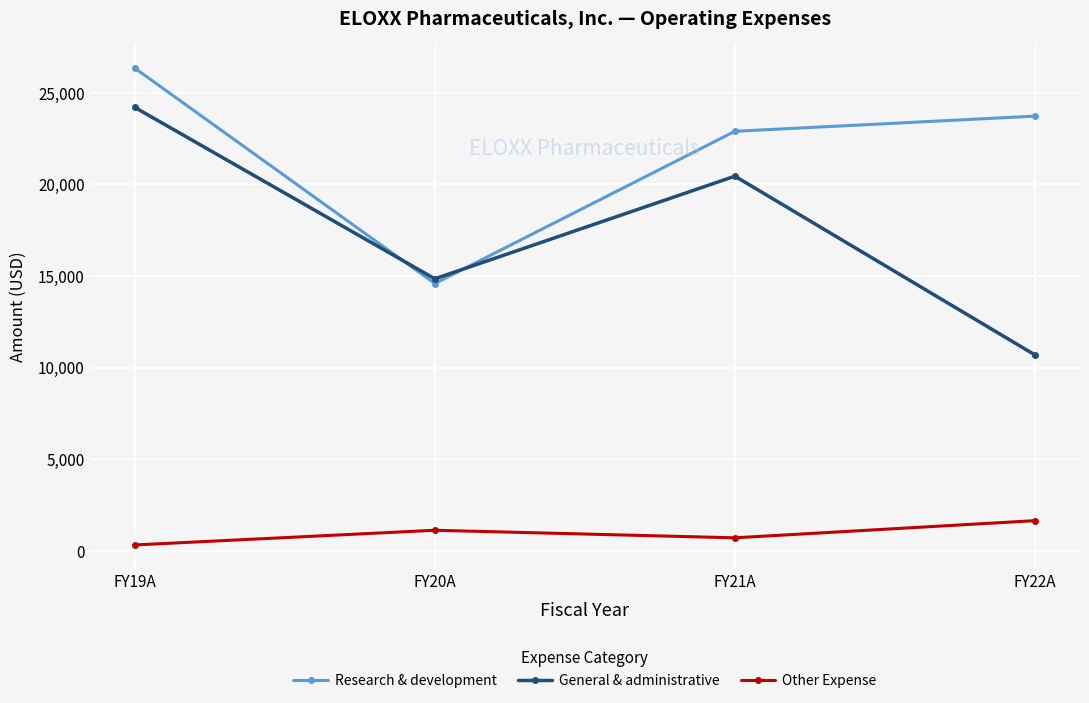

Which category has the highest value in the Other Expense series?

FY22A